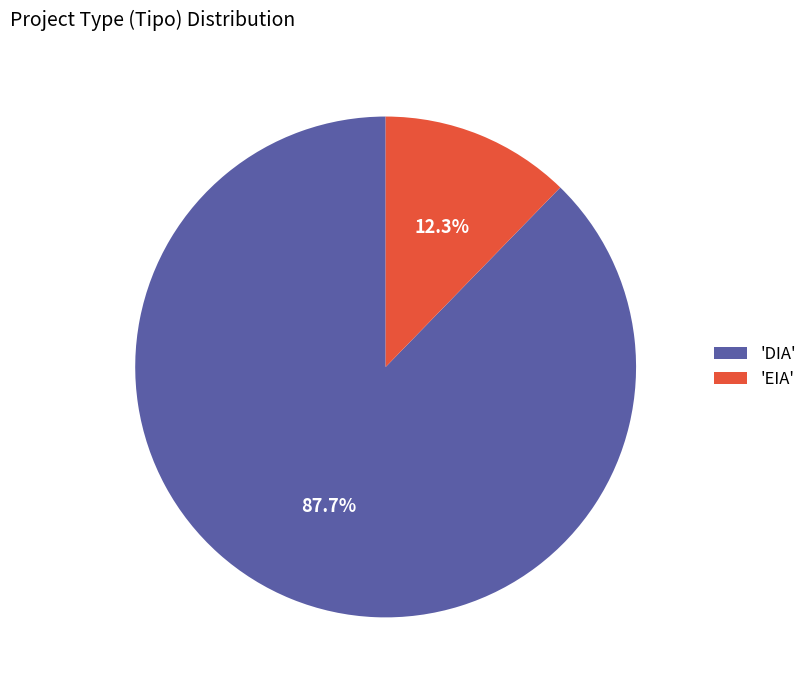

Which category has the smallest portion of the pie?

'EIA'